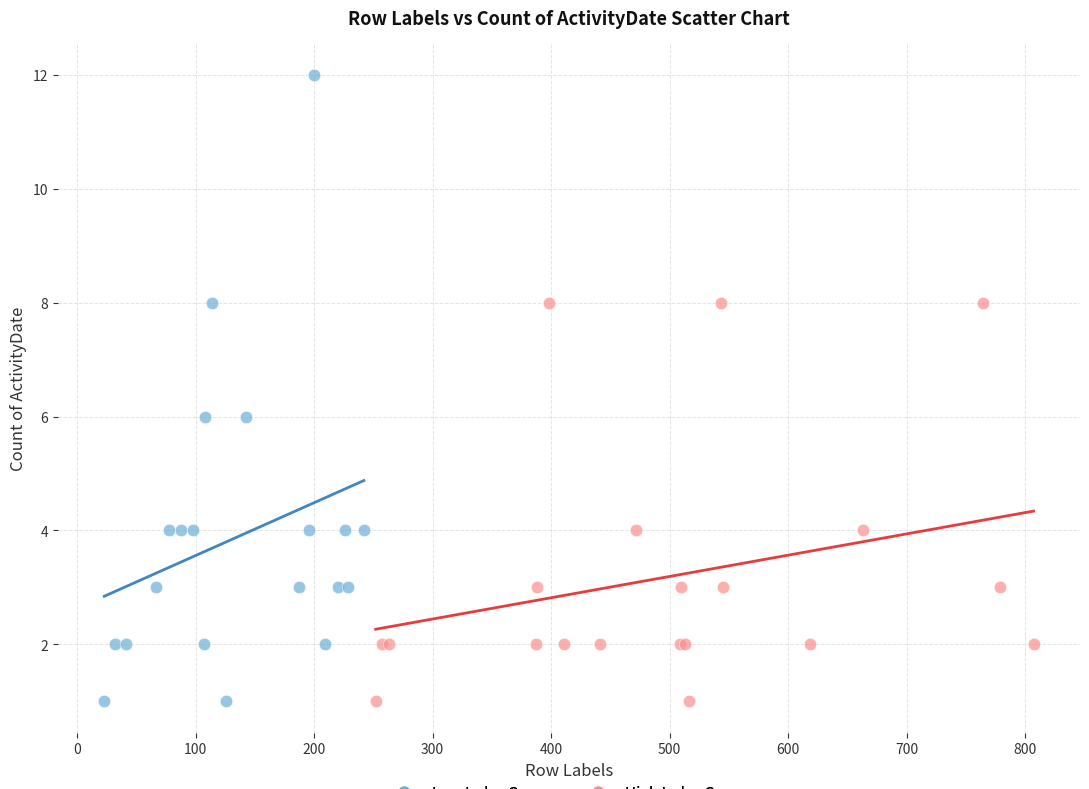

Which series has the widest spread of Y values?

Low Index Group